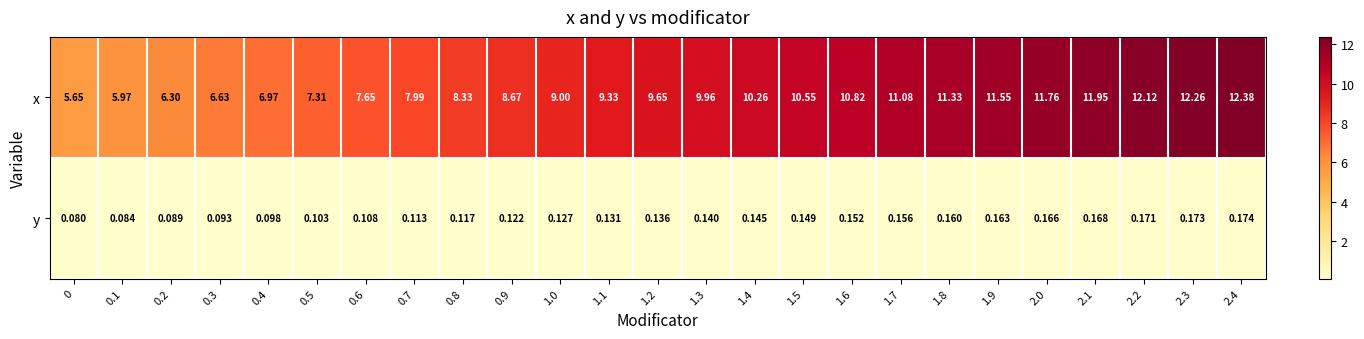

At 2.2, list the series in order from smallest to largest.

y, x